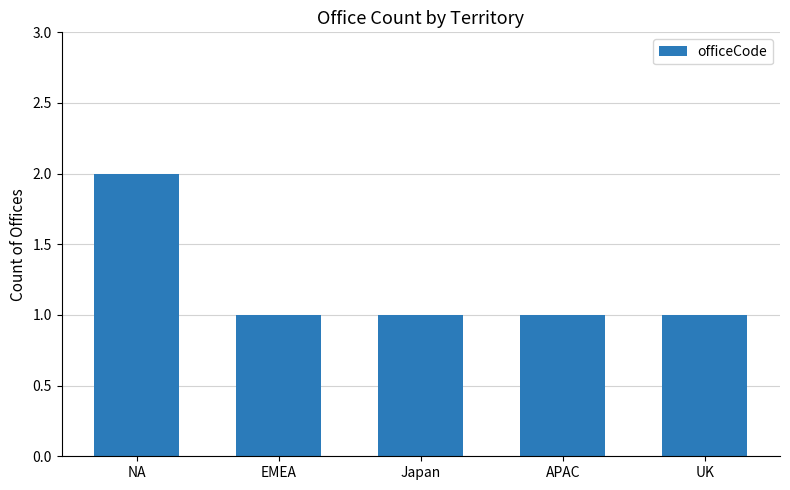

Reading left to right, what are all the values shown in this chart?

2	1	1	1	1